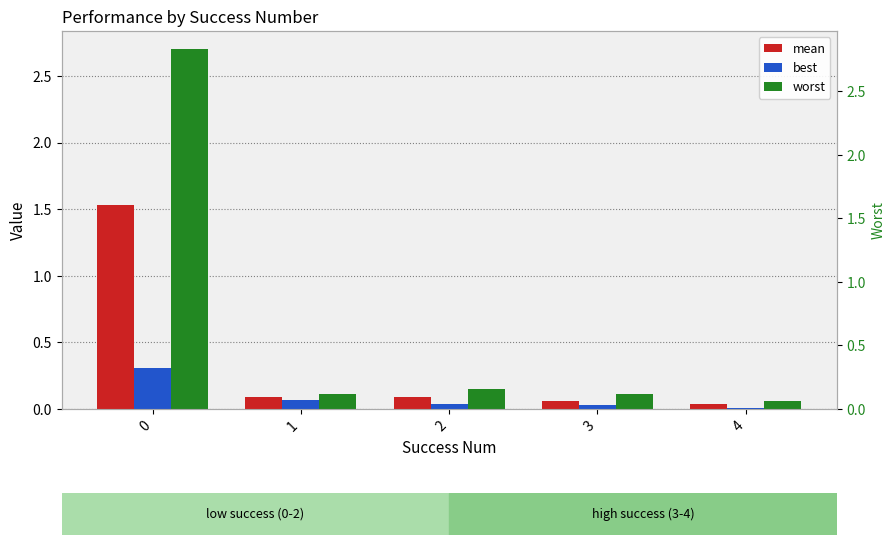

Where is best nearest to the value 0?

4